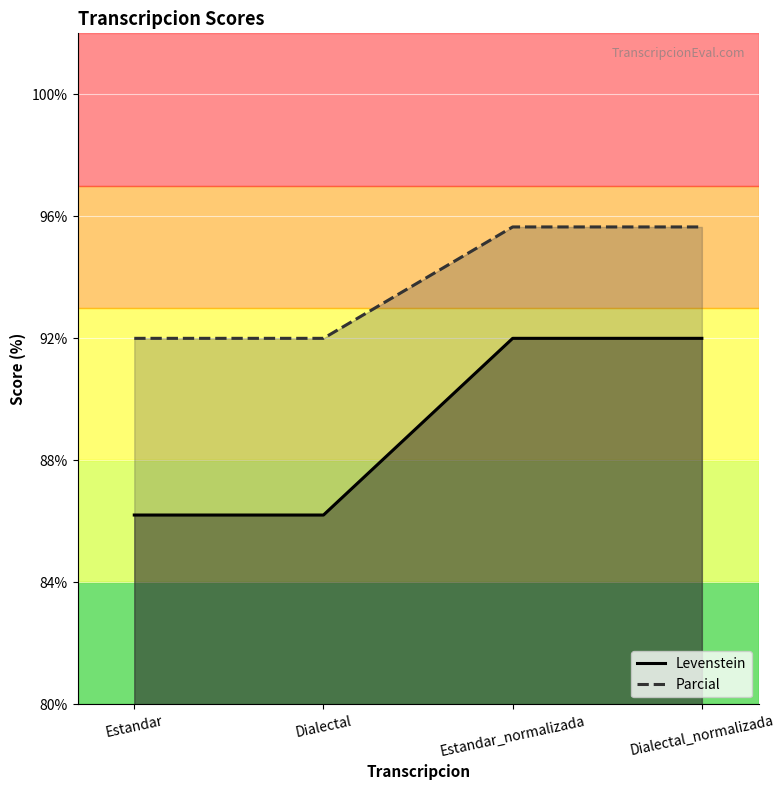

True or false: Levenstein has a value of 92.0 at Dialectal_normalizada.

True